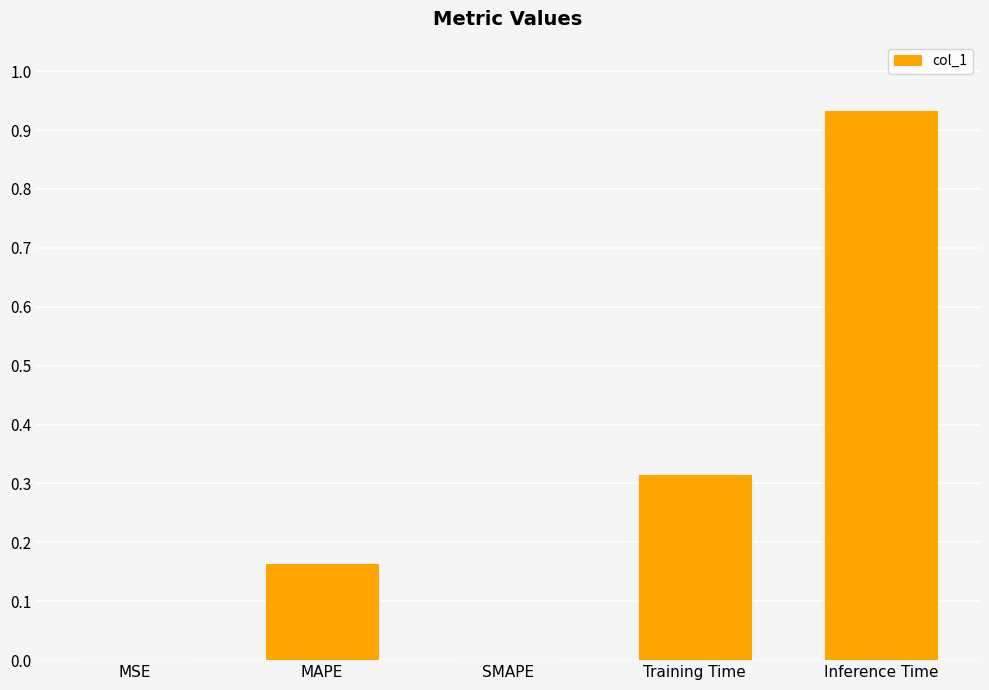

True or false: the data shows 0.0 at MSE.

True